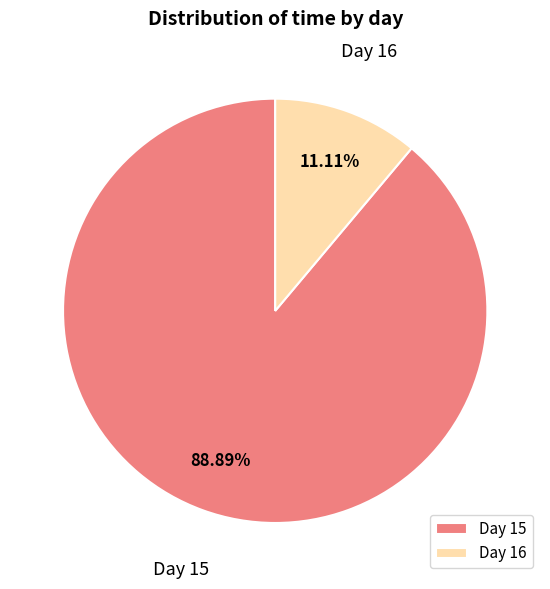

What is the smallest slice in the pie chart?

Day 16